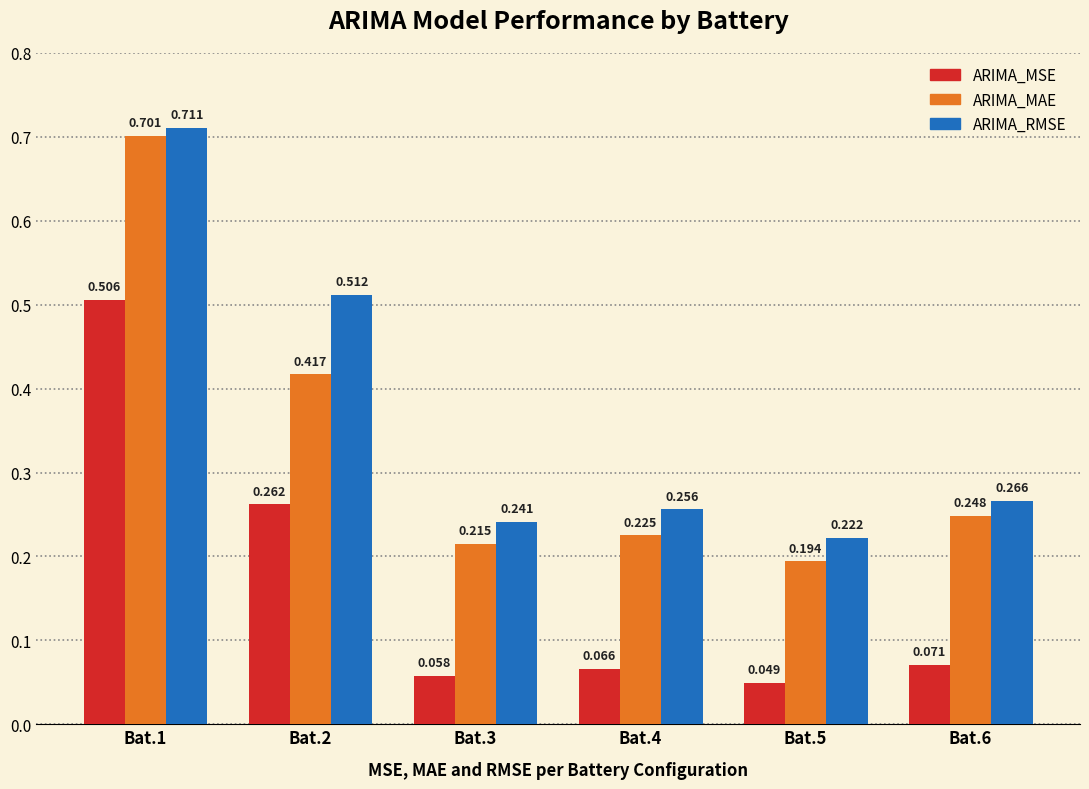

What is the sum of all ARIMA_RMSE values?

2.2